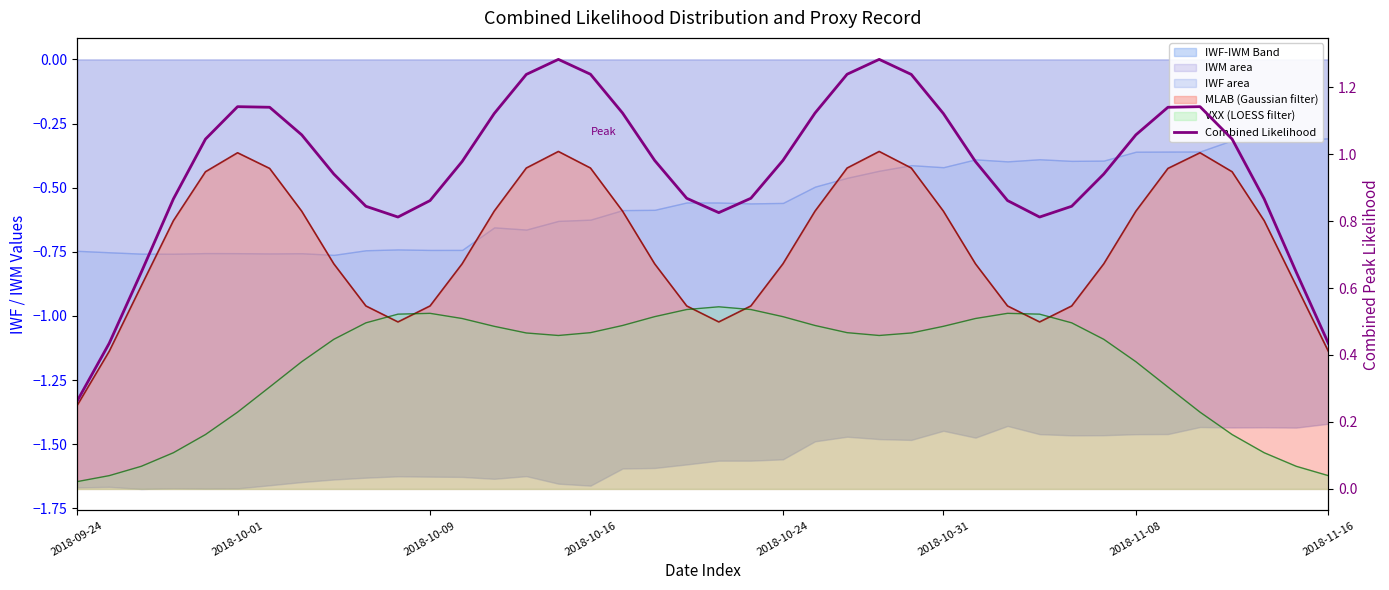

How many lines are shown in the chart?

1